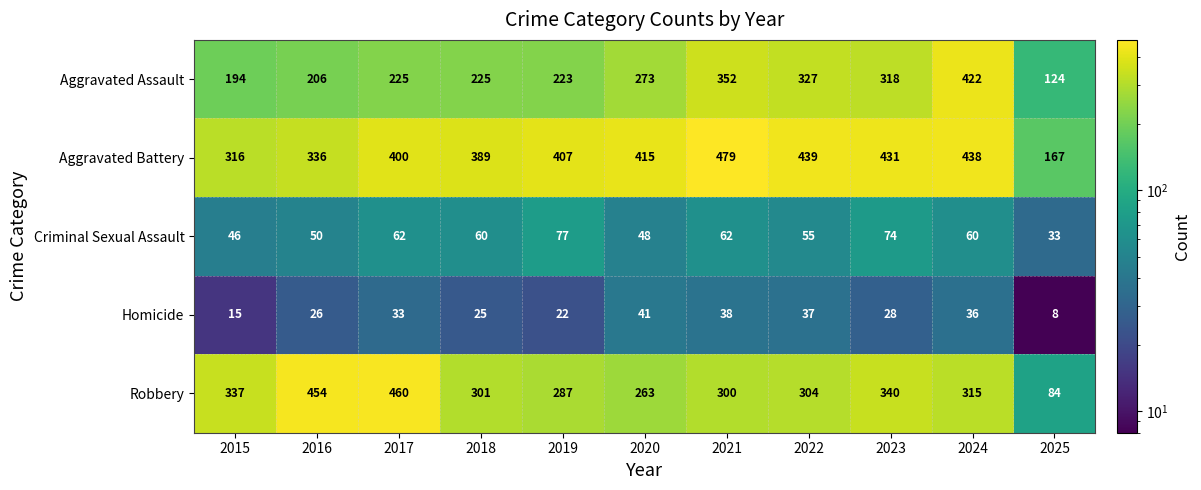

What is the minimum value shown in the chart?

8